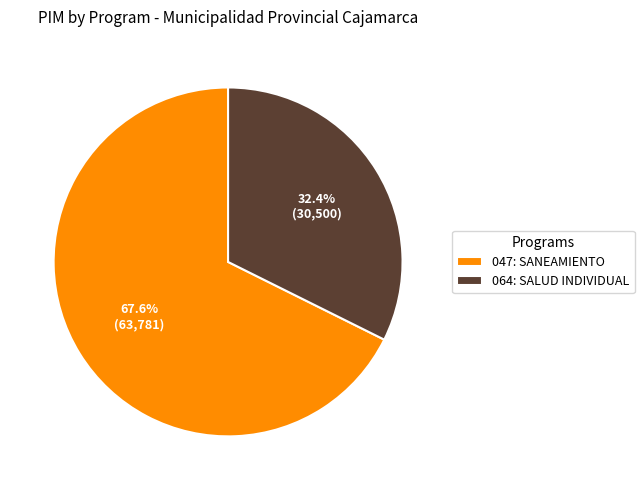

The 047: SANEAMIENTO slice represents 53% of the pie. True or false?

False